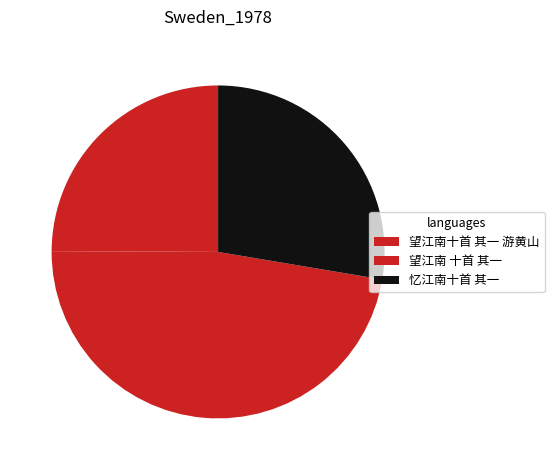

How many segments does this pie chart have?

3